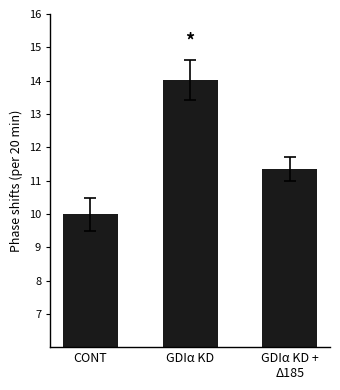

Between CONT and GDIα KD, which is larger?

GDIα KD